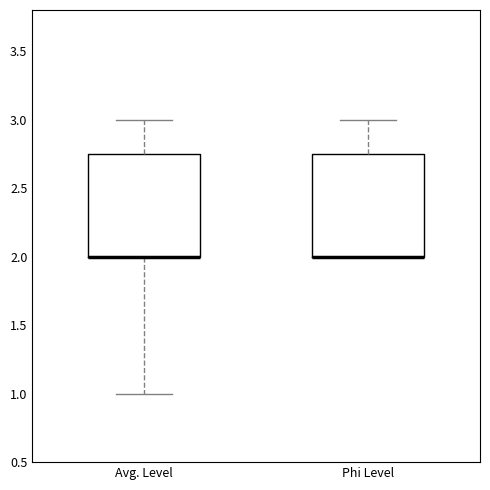

Reading left to right, transcribe this box plot: for each box, give where its median line is, the range the box spans, and where its two whiskers end, as read against the y-axis. The values are not printed on the chart, so give them approximately, as read against the axis.

Avg. Level: median 2.00 (drawn on the box's lower edge), box 2.00 to 2.75, whiskers 1.00 to 3.00
Phi Level: median 2.00 (drawn on the box's lower edge), box 2.00 to 2.75, whiskers 2.00 to 3.00